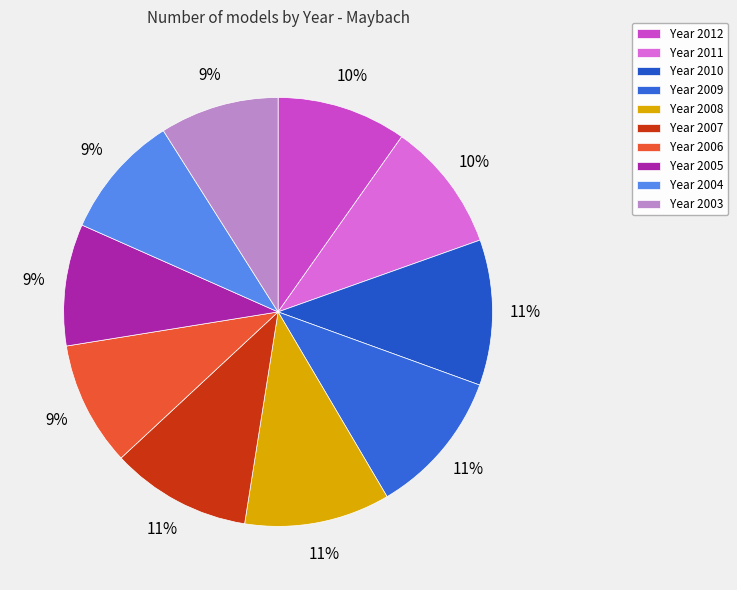

Count the number of slices in the pie.

10